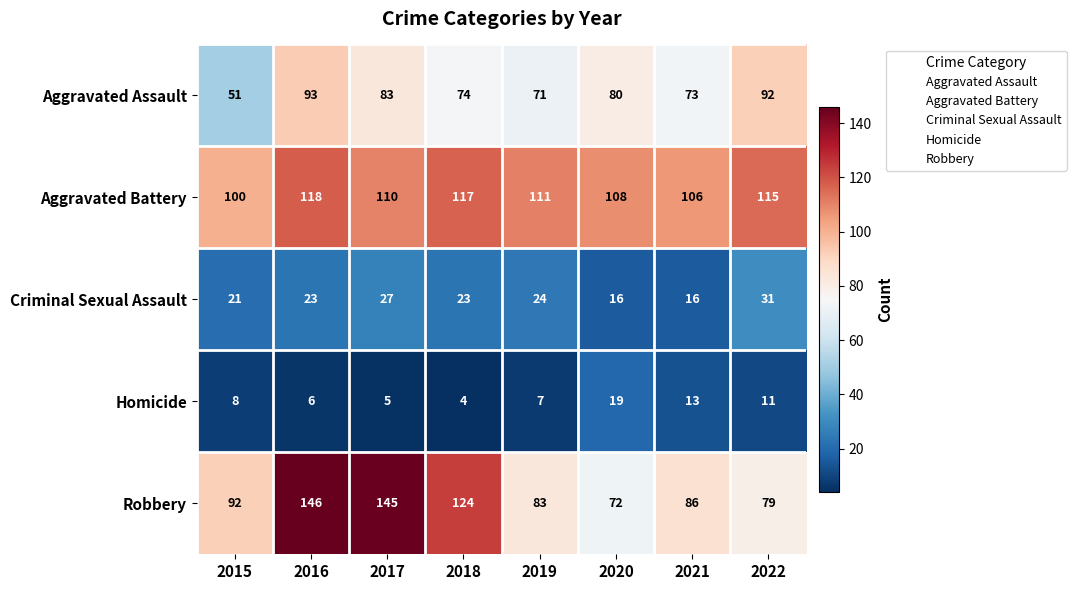

What is the approximate value of Criminal Sexual Assault at 2022, to the nearest 5?

30